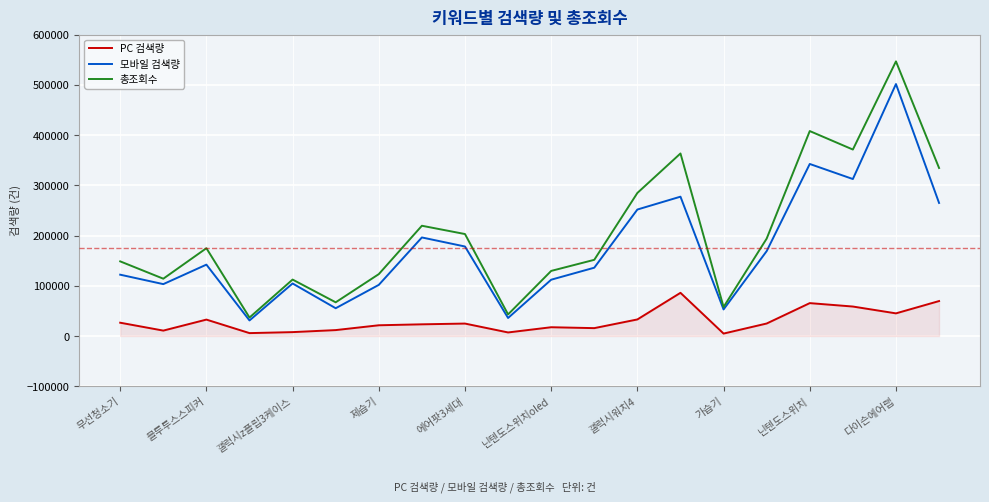

Which series has the widest spread of values?

총조회수